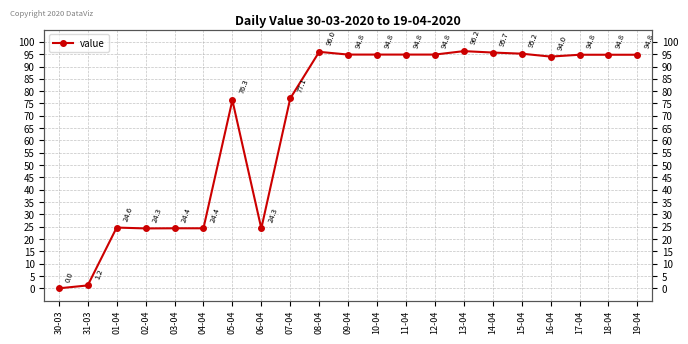

How many positive values are there?

20